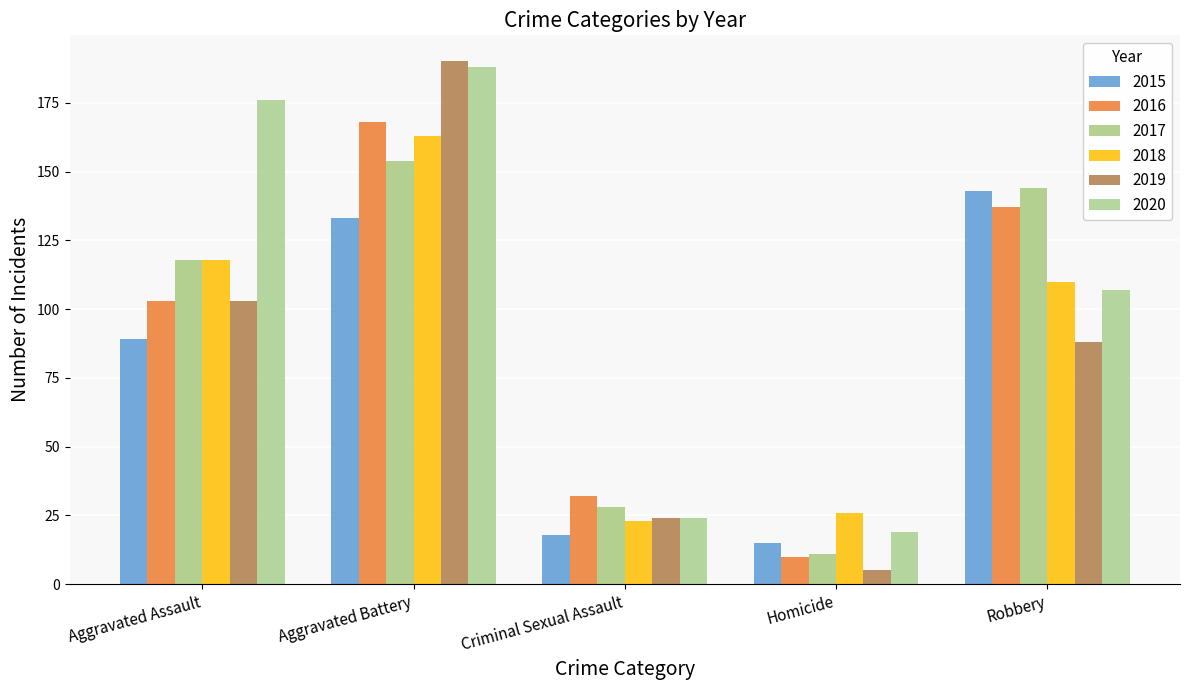

What is the total value across all series at Aggravated Battery?

996